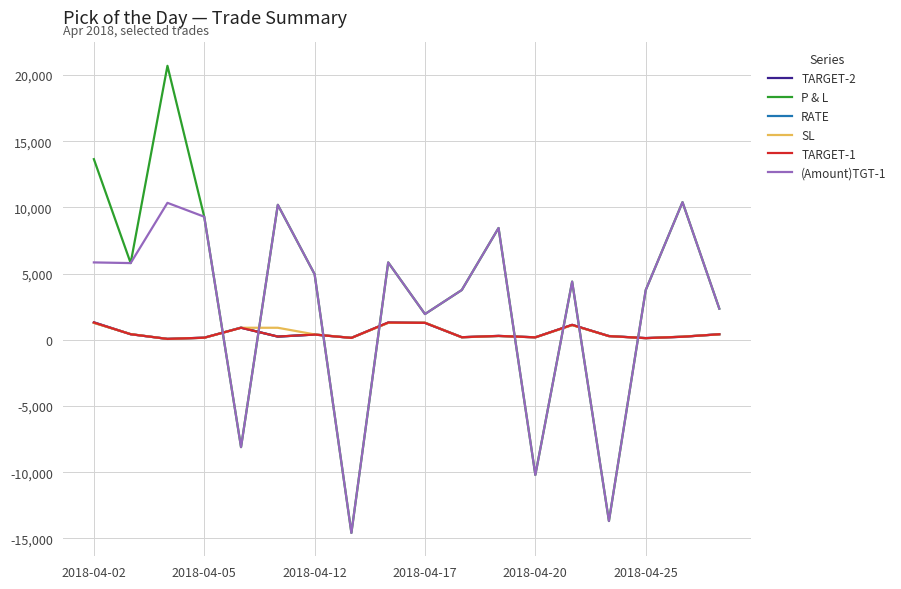

What is the greatest value displayed?

20700.0